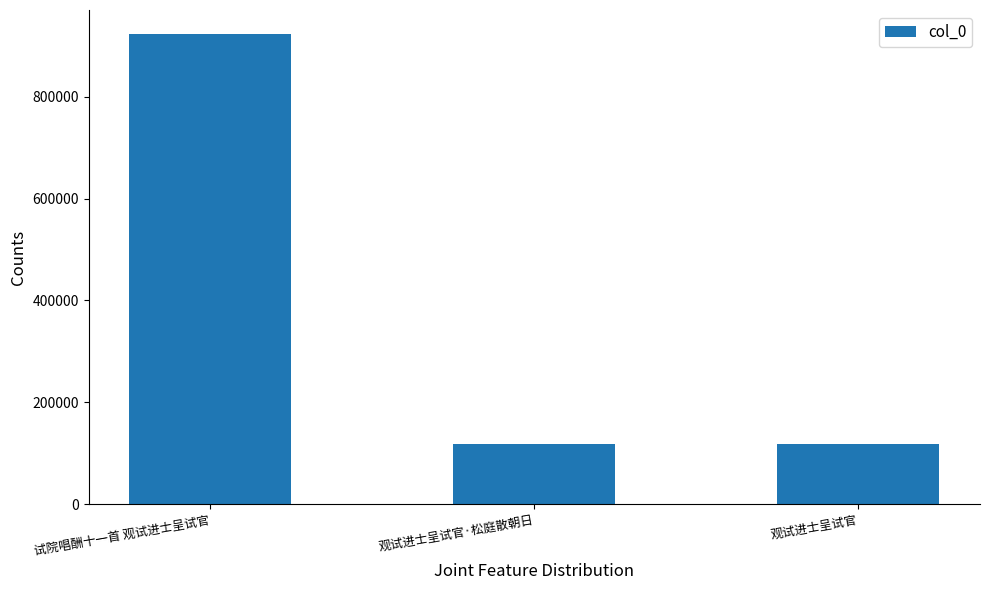

What is the difference between the values at 观试进士呈试官·松庭散朝日 and 试院唱酬十一首 观试进士呈试官?

805554